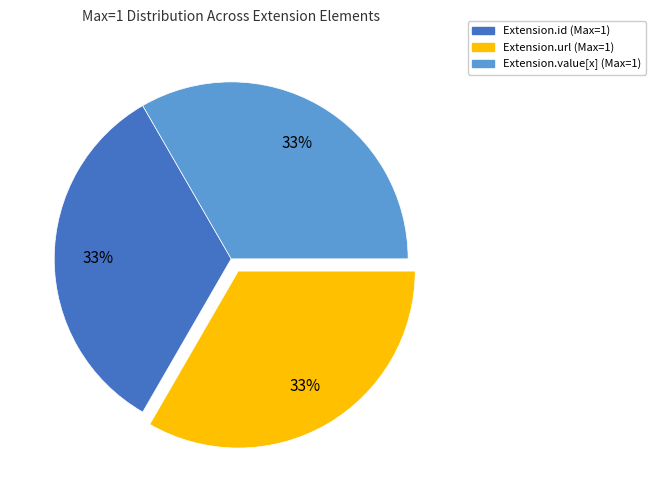

To the nearest percent, what is the average slice percentage?

33%